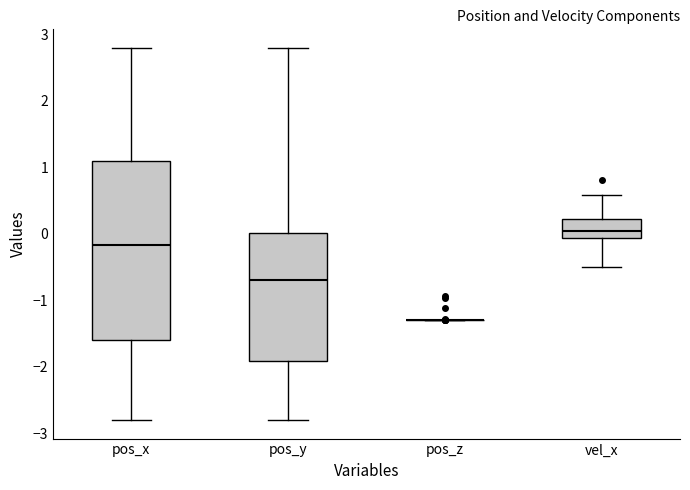

Which box is the tallest, from its lower edge to its upper edge?

pos_x